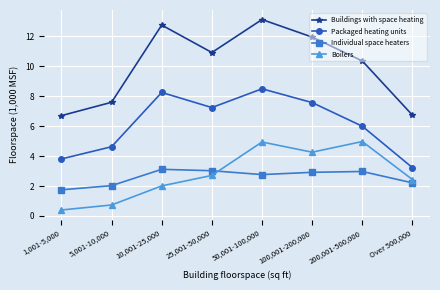

At which category is the sum across all series the highest?

50,001-100,000